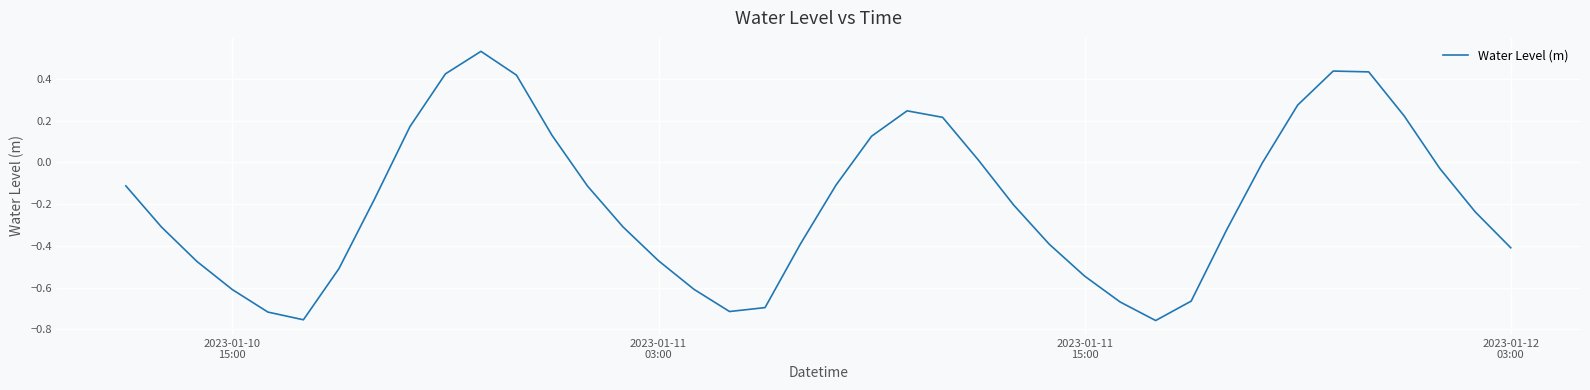

What is the difference between the maximum and minimum values?

1.3